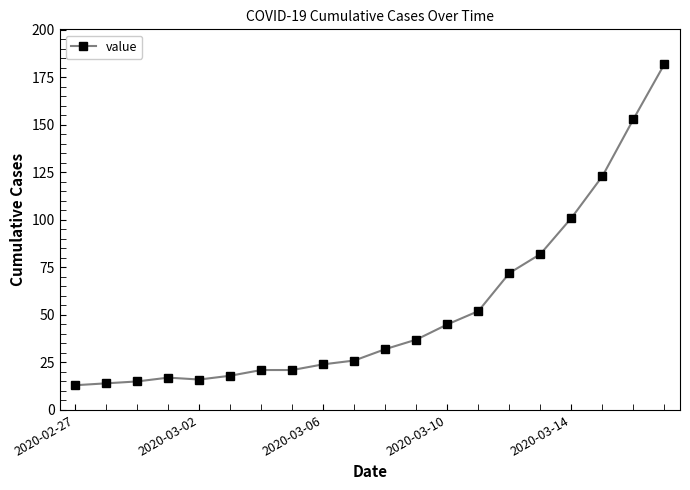

What is the difference between the maximum and minimum values?

169